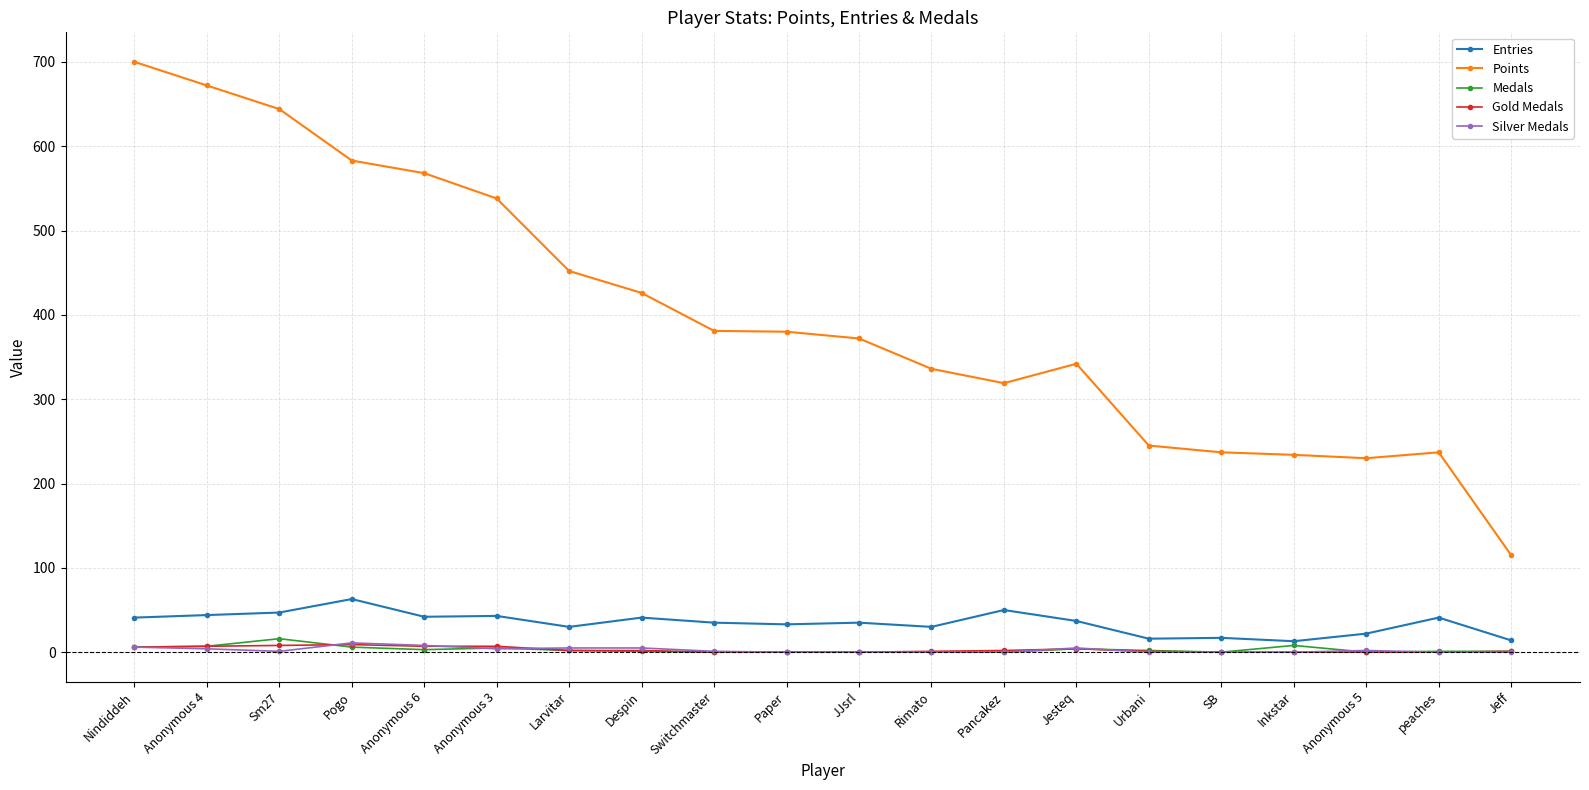

The value of Points at Rimato is 125. True or false?

False